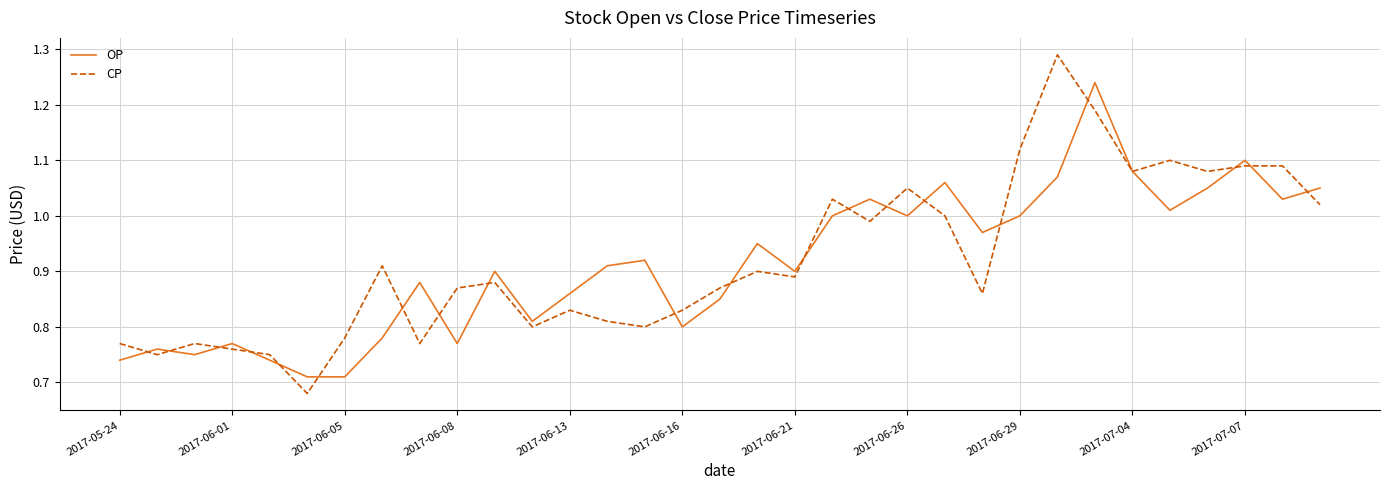

Which series has the largest range (max minus min)?

CP